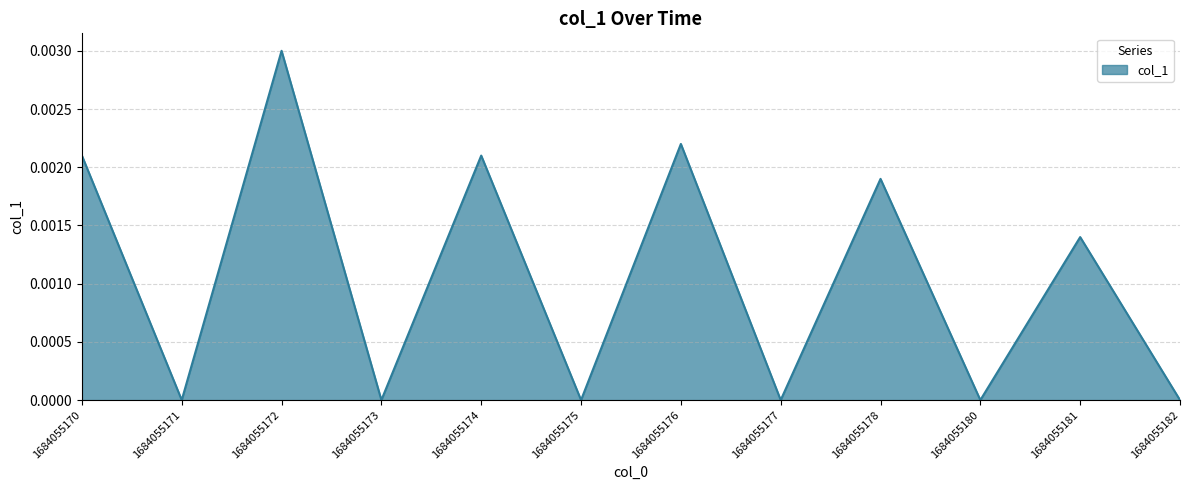

The value at 1684055170 is 0.0. True or false?

True